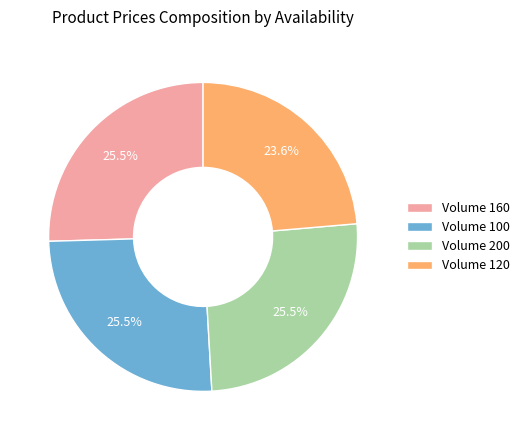

How many segments does this pie chart have?

4